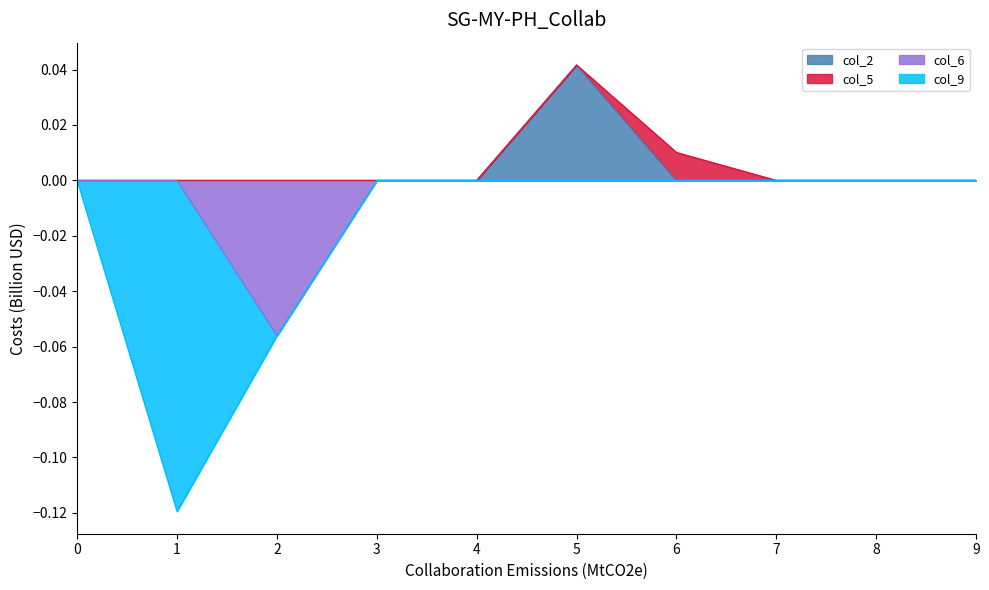

Which series has the largest total across all categories?

col_2